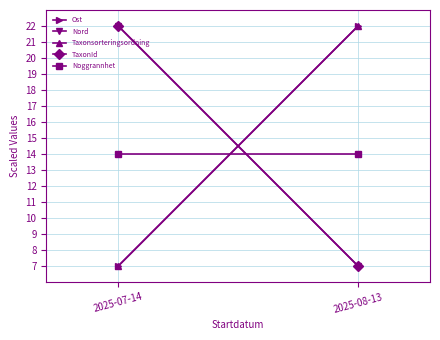

What is the difference between the Taxonsorteringsordning values at 2025-07-14 and 2025-08-13?

15